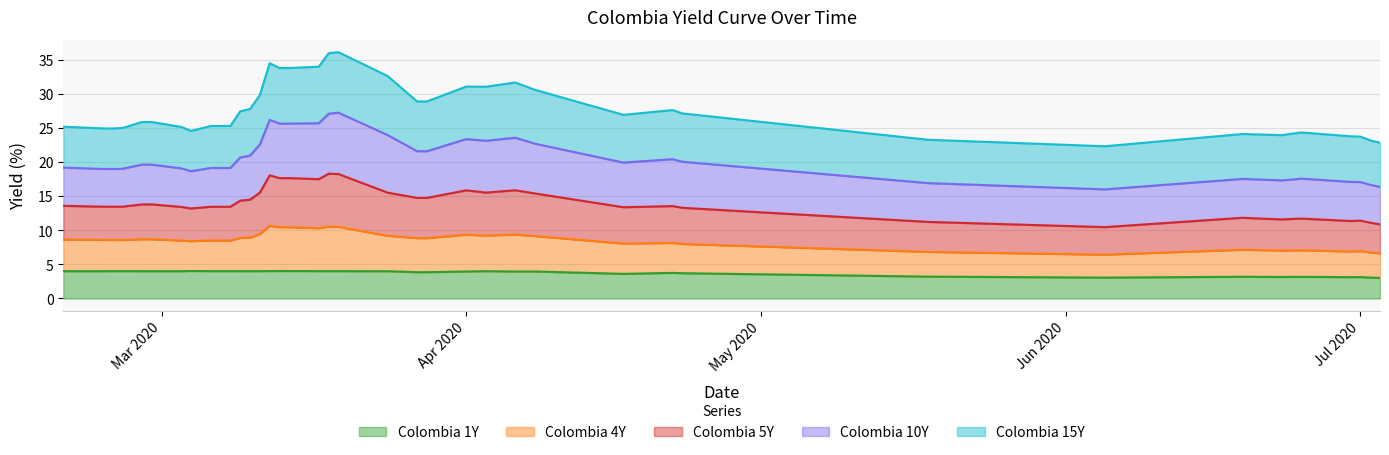

At which category does Colombia 5Y reach its first local valley?

2020-02-25